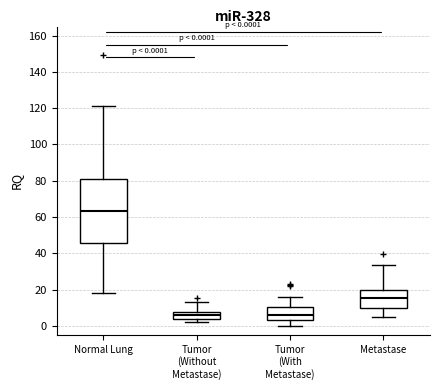

Which box is the tallest, from its lower edge to its upper edge?

Normal Lung